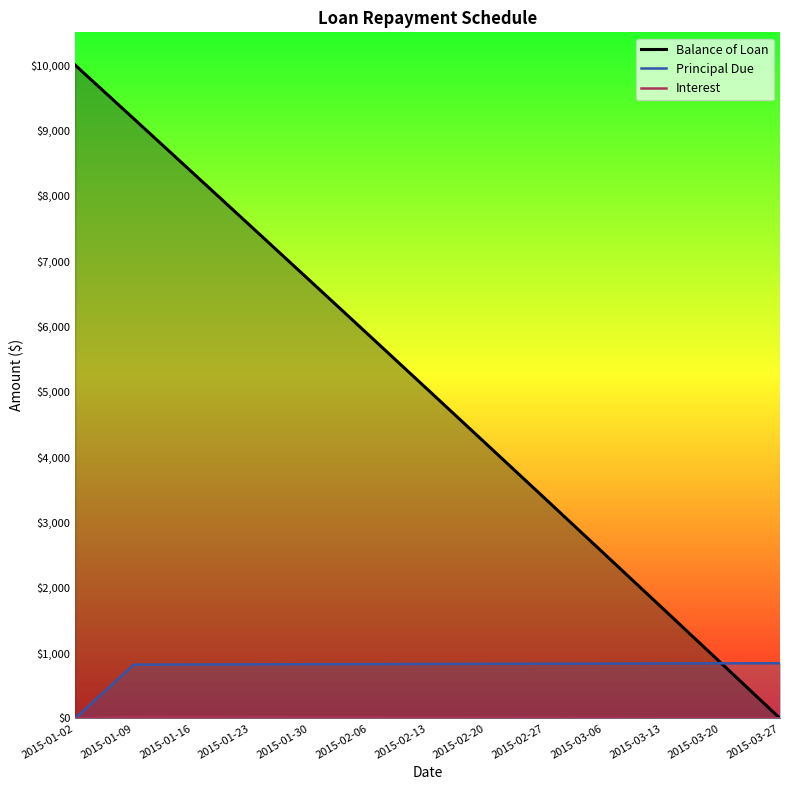

Reading left to right, what are all the values shown in this chart?

Balance of Loan: 2015-01-02=10000.0	2015-01-09=9177.2	2015-01-16=8352.5	2015-01-23=7525.9	2015-01-30=6697.3	2015-02-06=5866.9	2015-02-13=5034.6	2015-02-20=4200.3	2015-02-27=3364.1	2015-03-06=2526.0	2015-03-13=1685.9	2015-03-20=843.9	2015-03-27=0.0
Principal Due: 2015-01-02=0.0	2015-01-09=822.8	2015-01-16=824.7	2015-01-23=826.6	2015-01-30=828.5	2015-02-06=830.4	2015-02-13=832.4	2015-02-20=834.3	2015-02-27=836.2	2015-03-06=838.1	2015-03-13=840.1	2015-03-20=842.0	2015-03-27=843.9
Interest: 2015-01-02=0.0	2015-01-09=23.1	2015-01-16=21.2	2015-01-23=19.3	2015-01-30=17.4	2015-02-06=15.5	2015-02-13=13.5	2015-02-20=11.6	2015-02-27=9.7	2015-03-06=7.8	2015-03-13=5.8	2015-03-20=3.9	2015-03-27=1.9